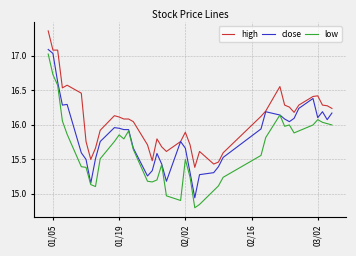

What are all the series names shown in the legend?

high, close, low